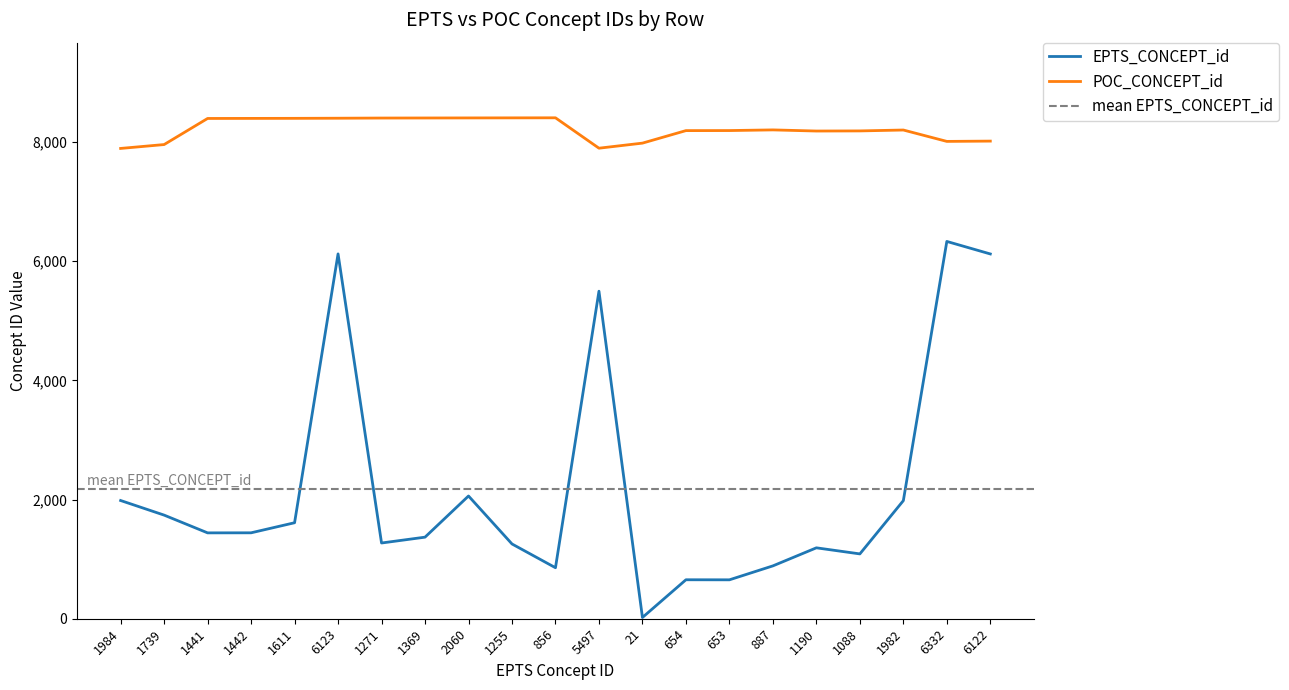

What is the difference between the EPTS_CONCEPT_id values at 1984 and 6332?

4348